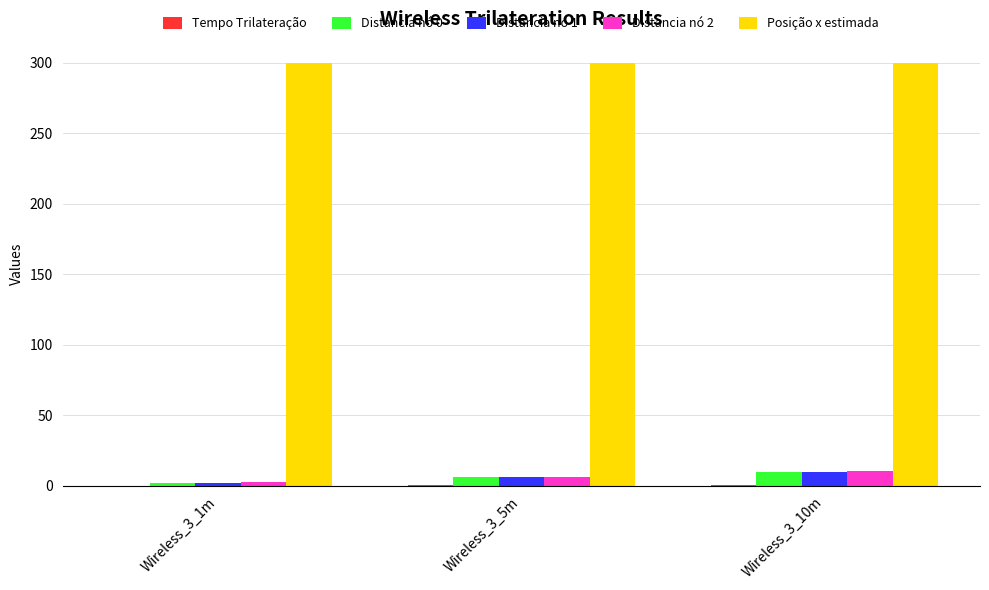

What is the maximum value shown in the chart?

300.0